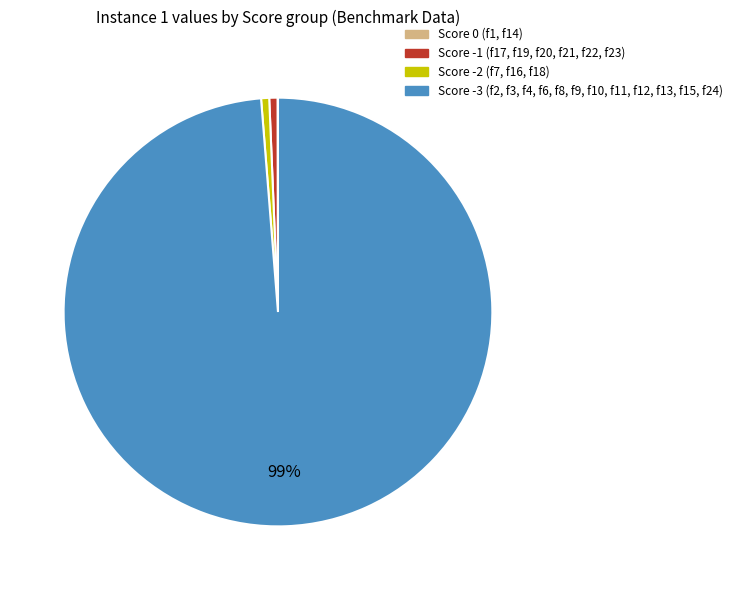

To the nearest percent, what is the average slice percentage?

25%